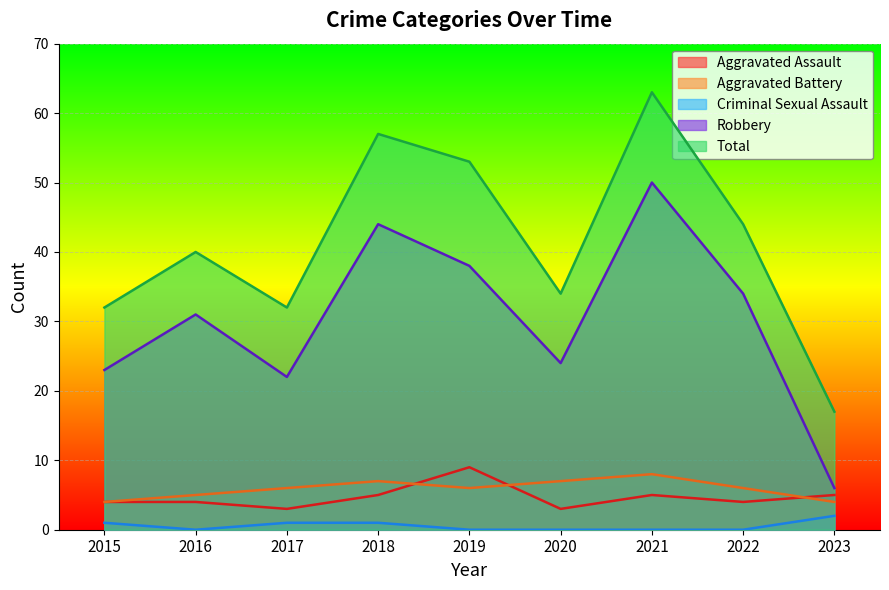

Which series has the largest total across all categories?

Total